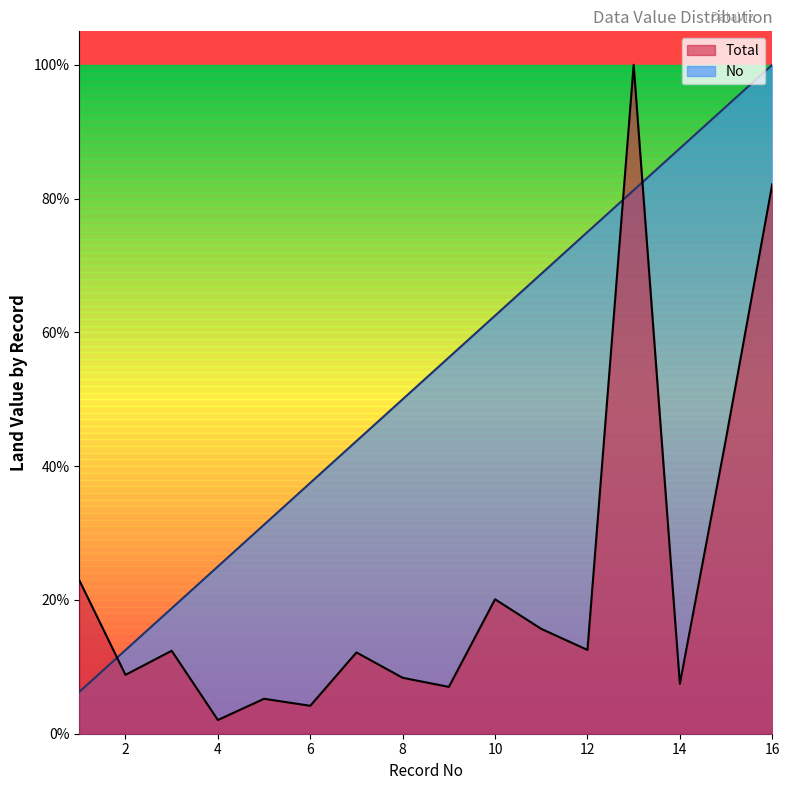

What is the difference between the second highest and second lowest values in the Total series?

0.8